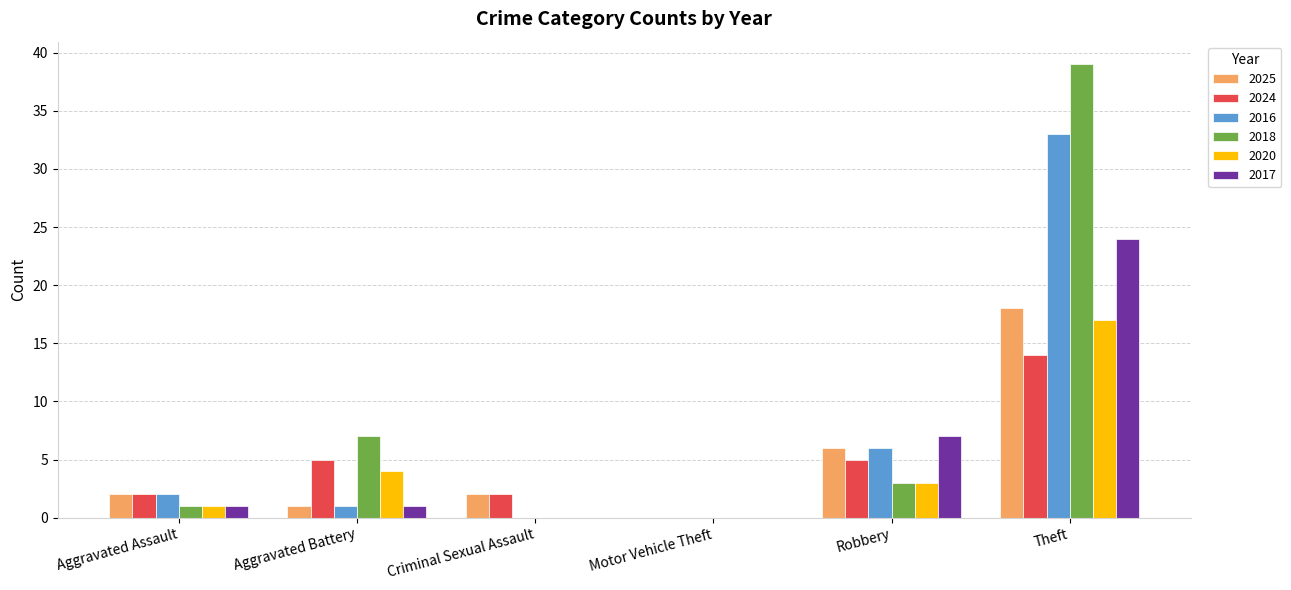

What are all the series names shown in the legend?

2025, 2024, 2016, 2018, 2020, 2017